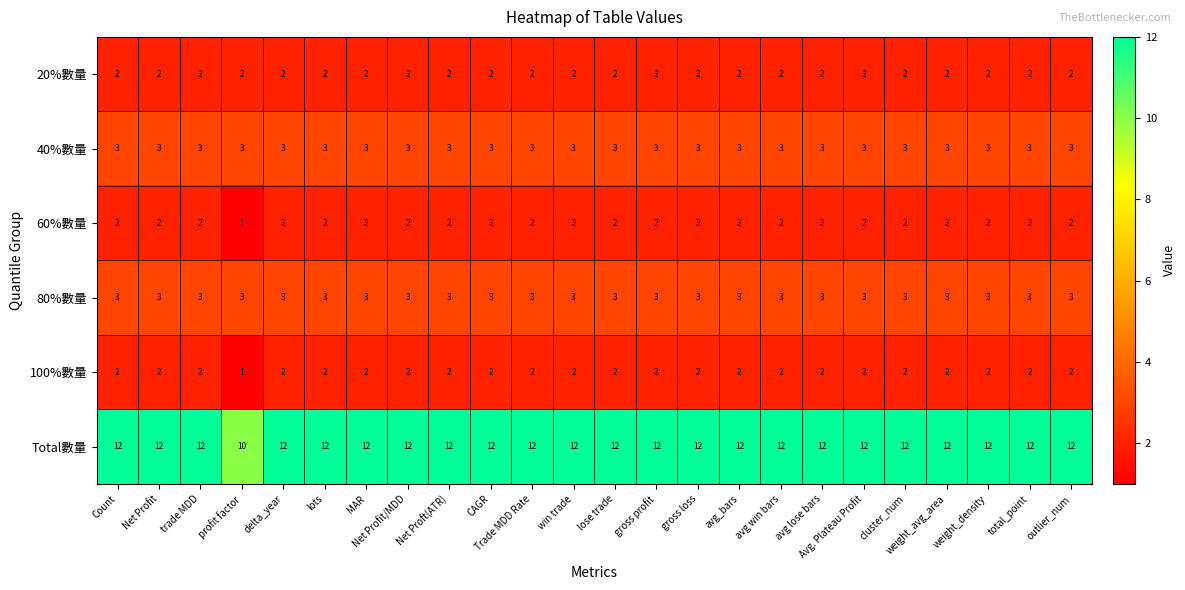

What is the sum of the 40%數量 values at Net Proft(ATR) and Net Profit/MDD?

6